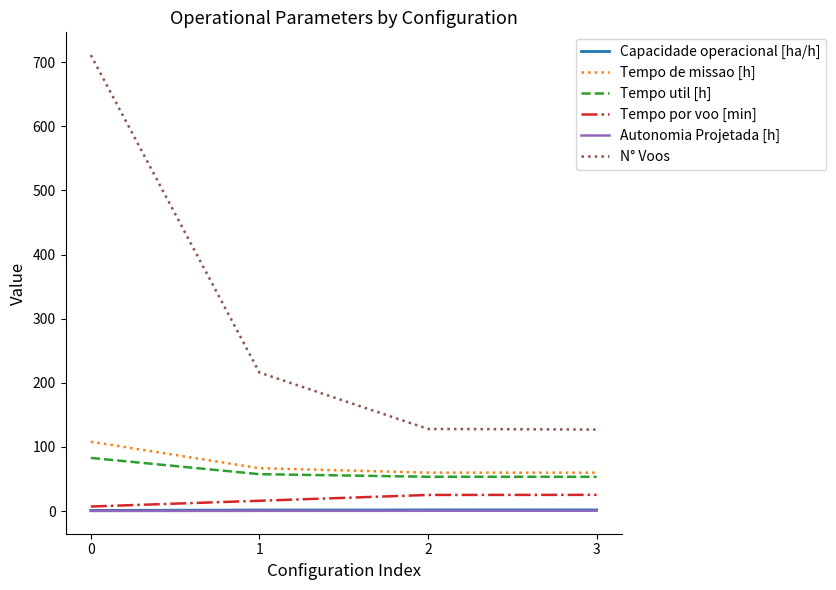

The value of Tempo de missao [h] at 3 is 59.7. True or false?

True